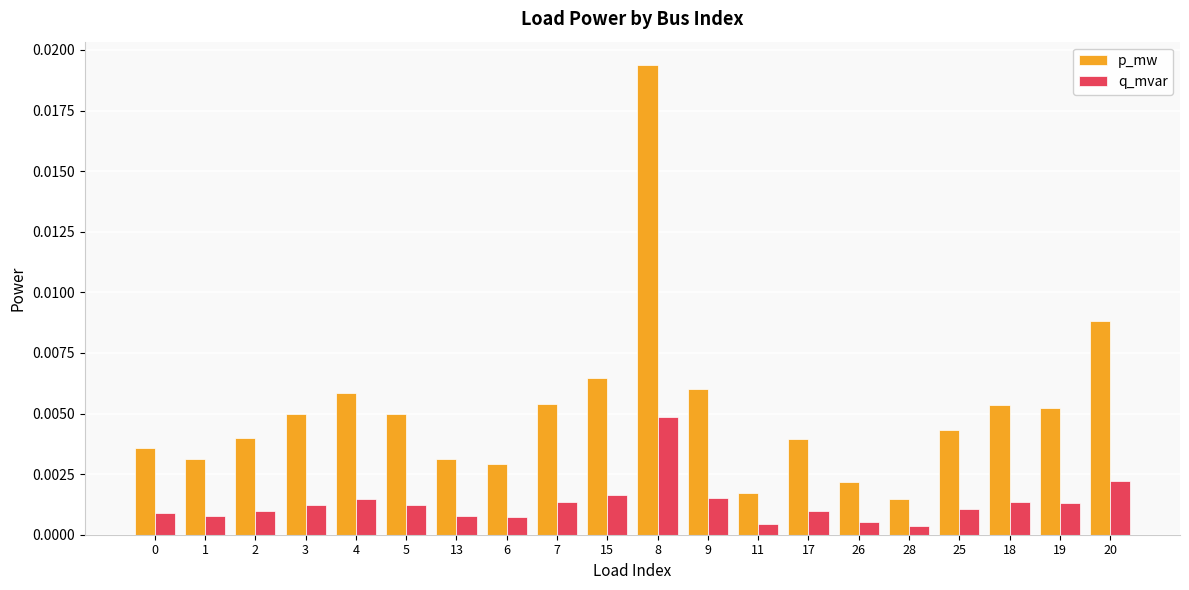

Which series has the largest range (max minus min)?

p_mw